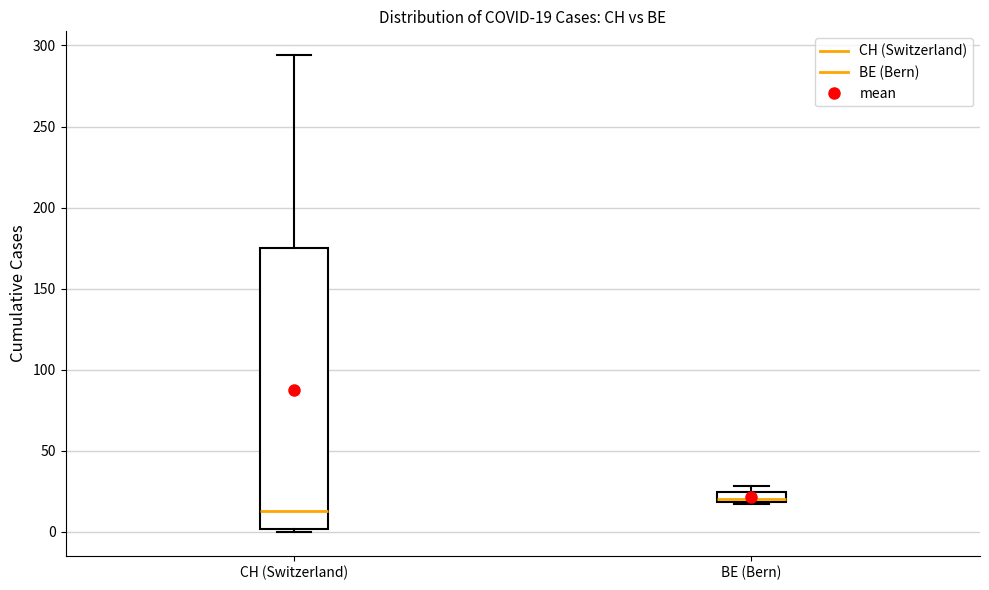

Which box has the highest median line?

BE (Bern)